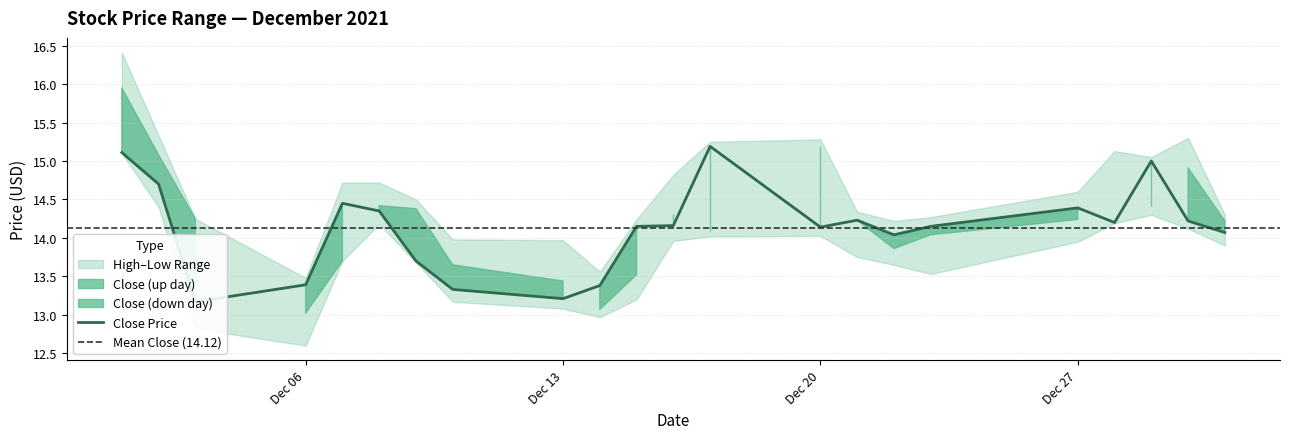

The value of close at 2021-12-03 is 5.7. True or false?

False